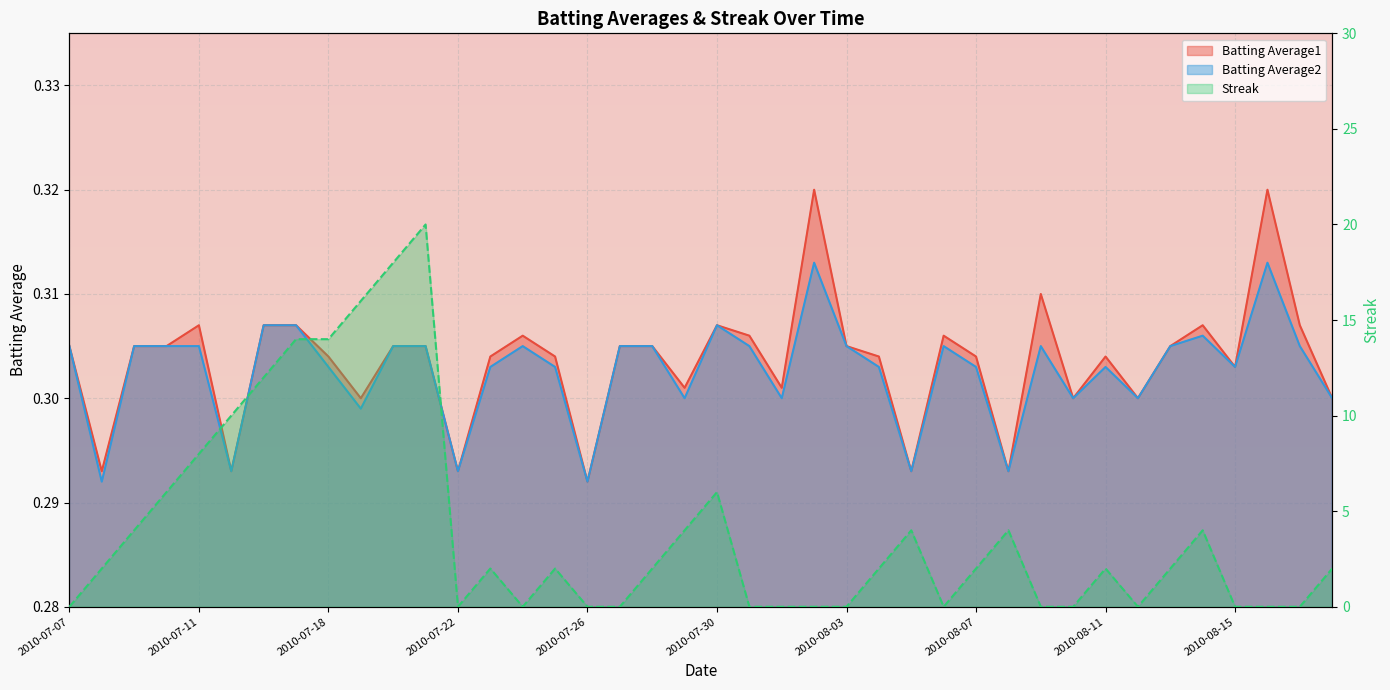

Reading left to right, transcribe all the data shown in this chart.

Batting Average1: 0.3	0.3	0.3	0.3	0.3	0.3	0.3	0.3	0.3	0.3	0.3	0.3	0.3	0.3	0.3	0.3	0.3	0.3	0.3	0.3	0.3	0.3	0.3	0.3	0.3	0.3	0.3	0.3	0.3	0.3	0.3	0.3	0.3	0.3	0.3	0.3	0.3	0.3	0.3	0.3
Batting Average2: 0.3	0.3	0.3	0.3	0.3	0.3	0.3	0.3	0.3	0.3	0.3	0.3	0.3	0.3	0.3	0.3	0.3	0.3	0.3	0.3	0.3	0.3	0.3	0.3	0.3	0.3	0.3	0.3	0.3	0.3	0.3	0.3	0.3	0.3	0.3	0.3	0.3	0.3	0.3	0.3
Streak: 0.0	2.0	4.0	6.0	8.0	10.0	12.0	14.0	14.0	16.0	18.0	20.0	0.0	2.0	0.0	2.0	0.0	0.0	2.0	4.0	6.0	0.0	0.0	0.0	0.0	2.0	4.0	0.0	2.0	4.0	0.0	0.0	2.0	0.0	2.0	4.0	0.0	0.0	0.0	2.0